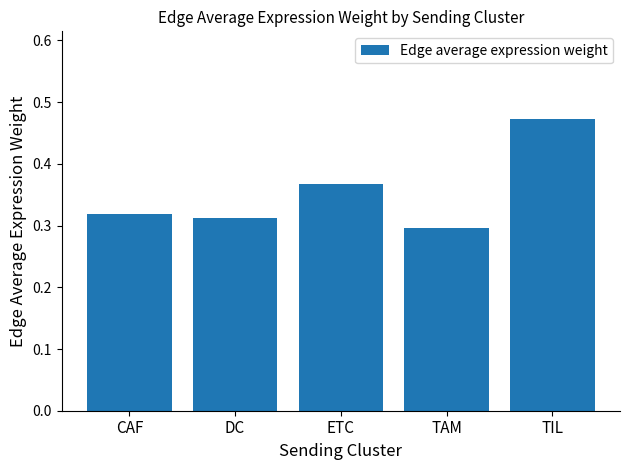

Which has a higher value, TAM or ETC?

ETC